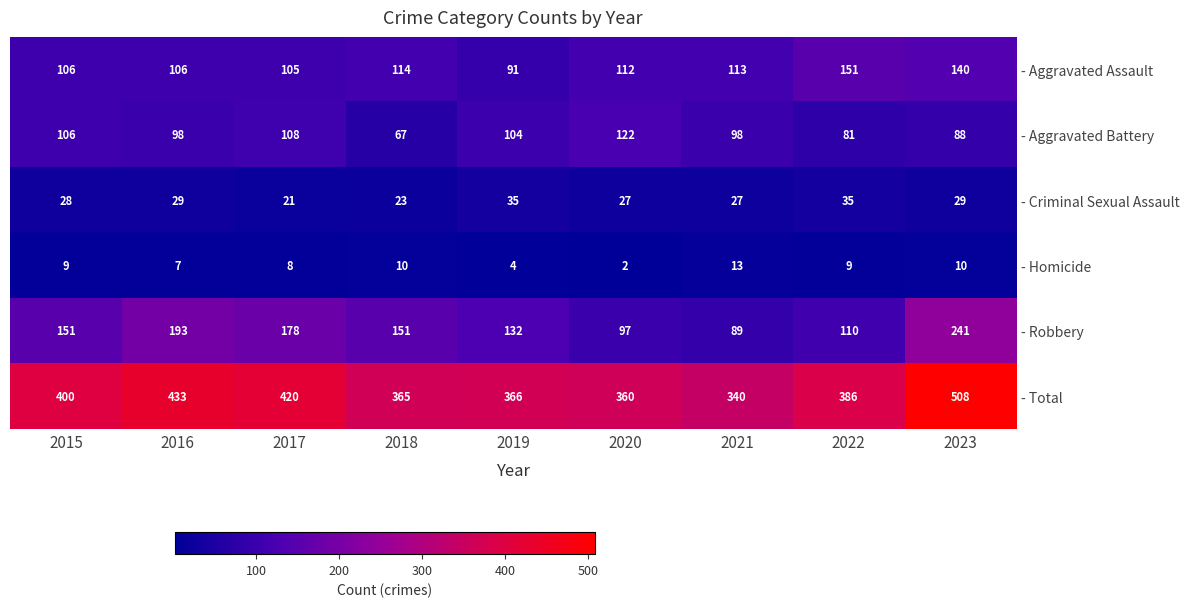

Is it true that - Robbery equals 151 at 2015?

True